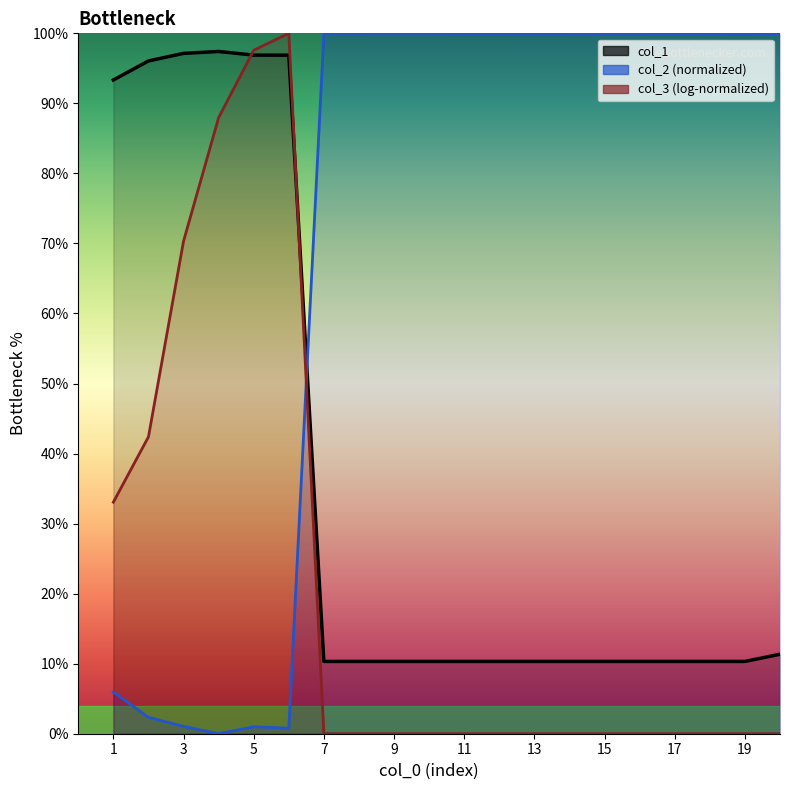

How many distinct data groups are displayed?

2